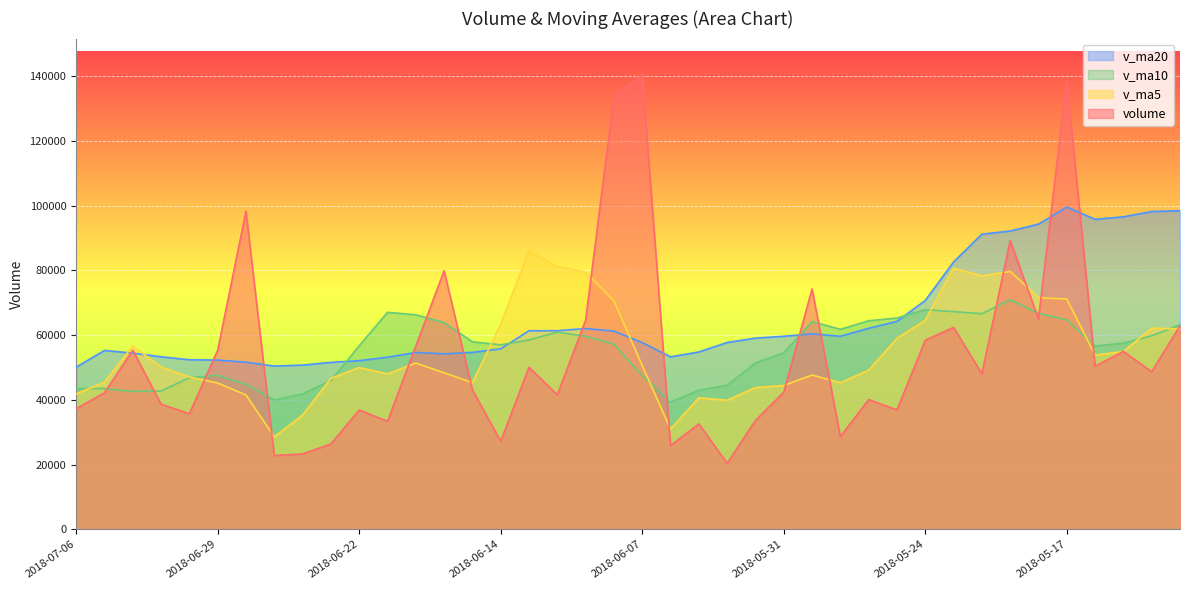

What is the approximate value of v_ma5 at 2018-05-15?

54899.2